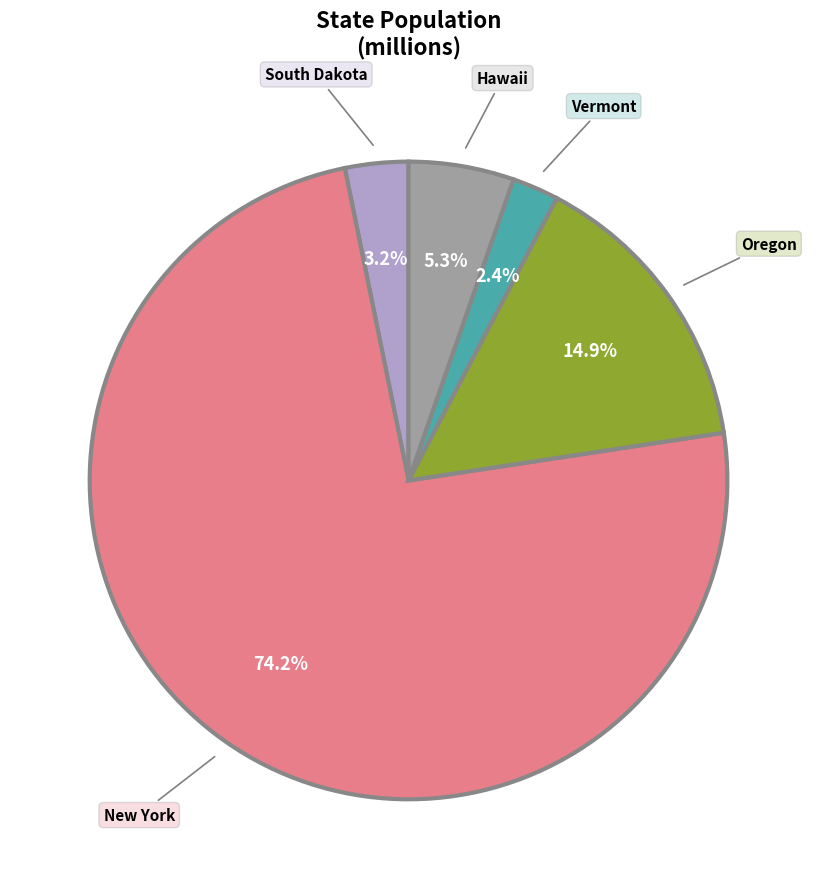

Does any single category account for the majority?

Yes